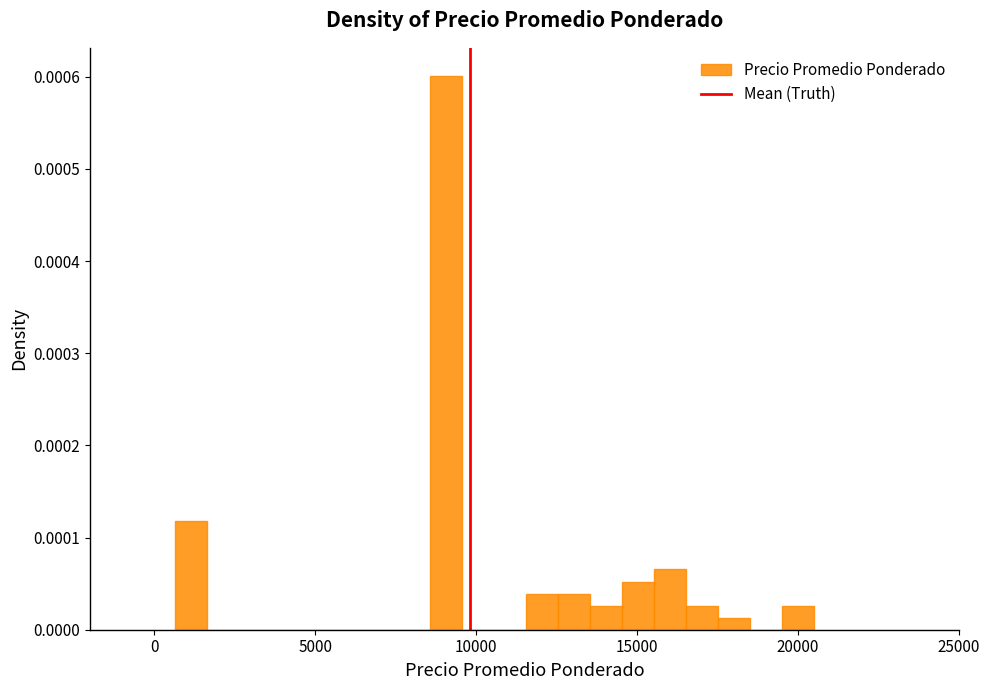

Read against the x-axis, roughly where is the centre of the tallest bar?

9000